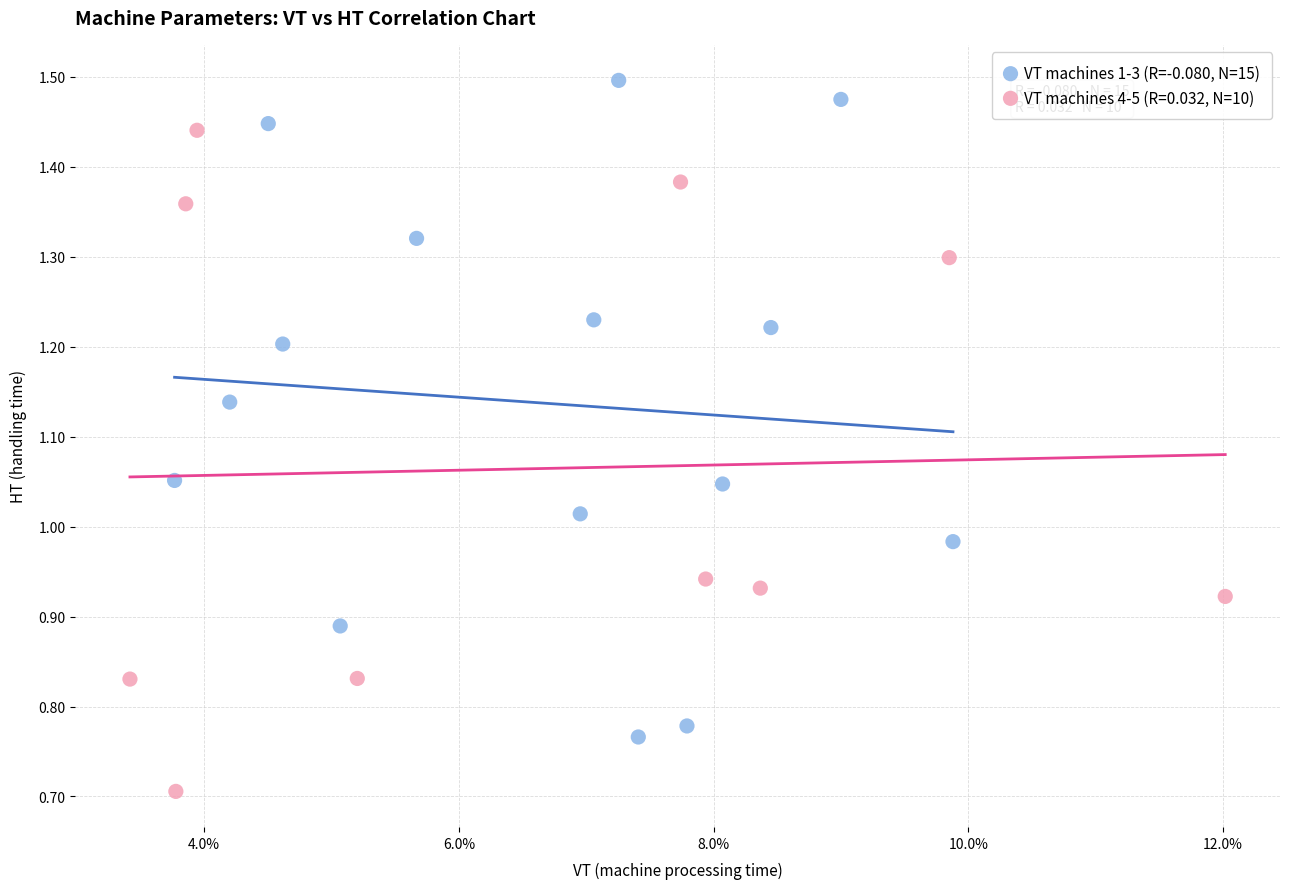

Which series contains the lowest Y value?

VT machines 4-5 (R=0.032, N=10)